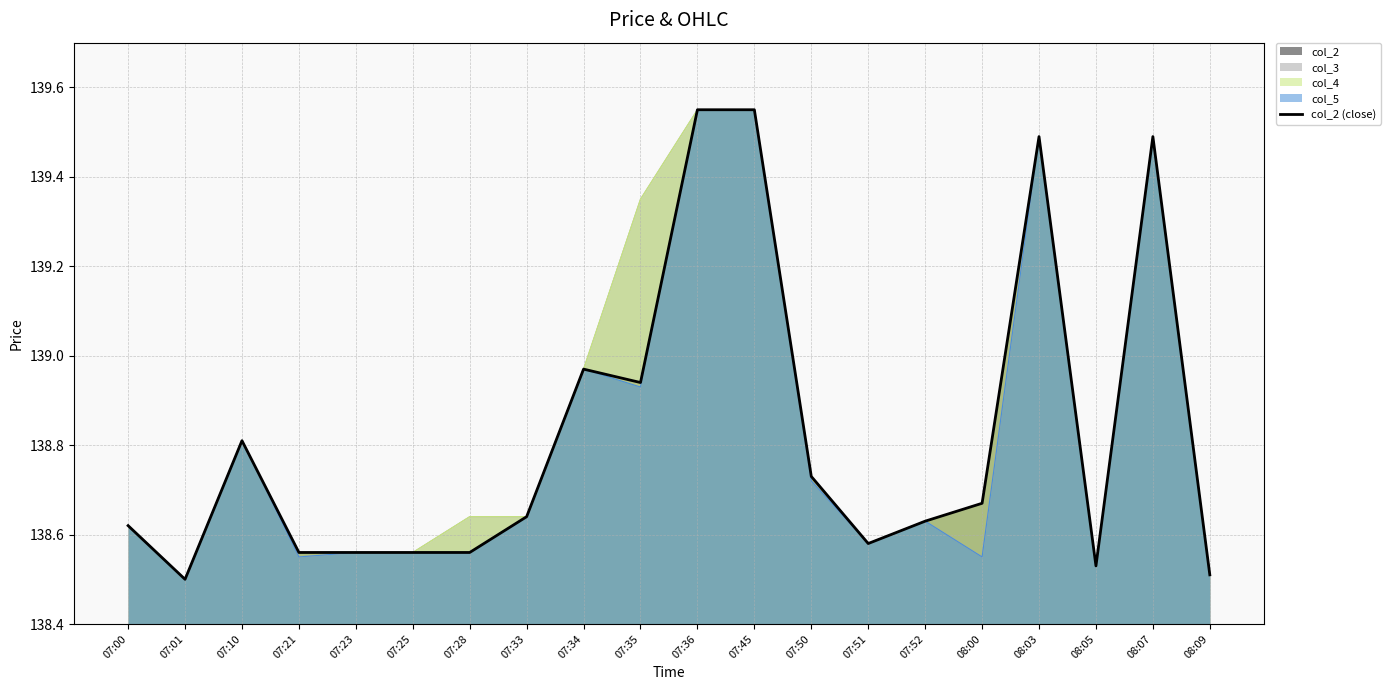

What is the ratio of the value at 08:09 to the value at 08:00?

1.0